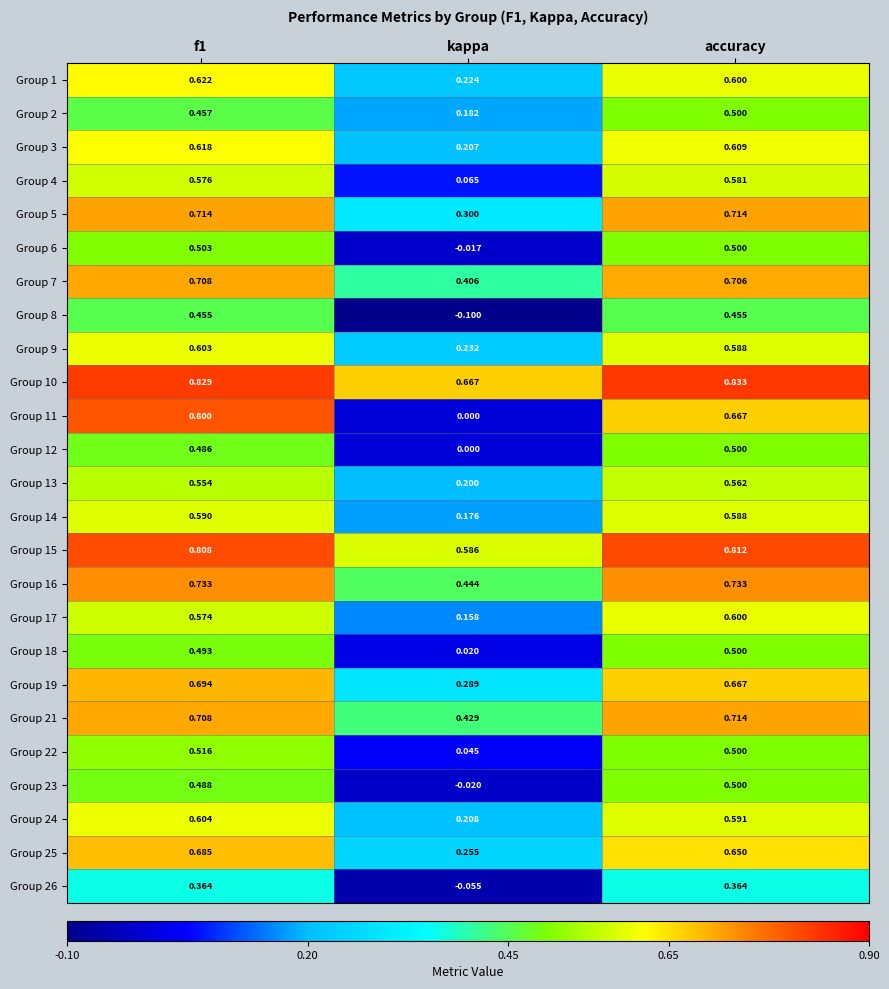

At which label is Group 7 closest to 0?

kappa